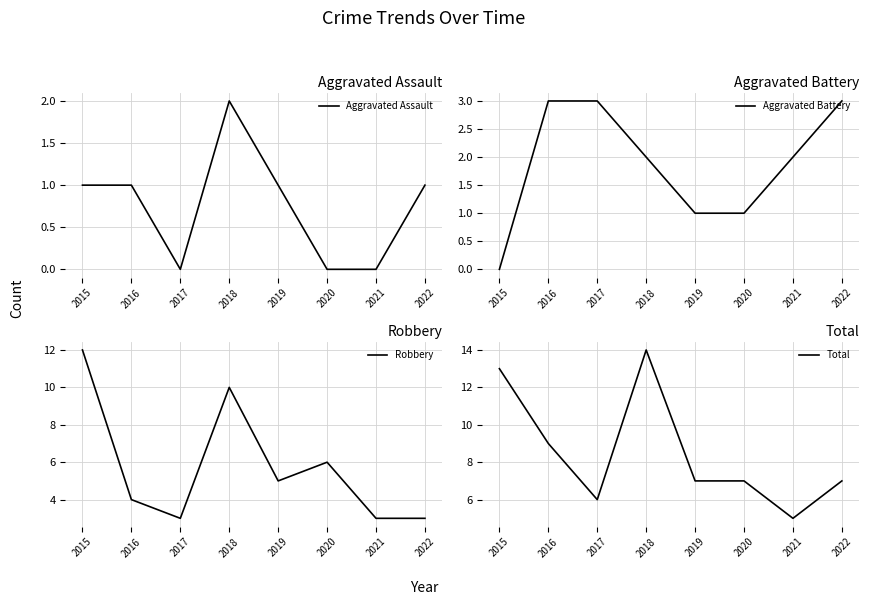

The value of Total at 2021 is 5. True or false?

True